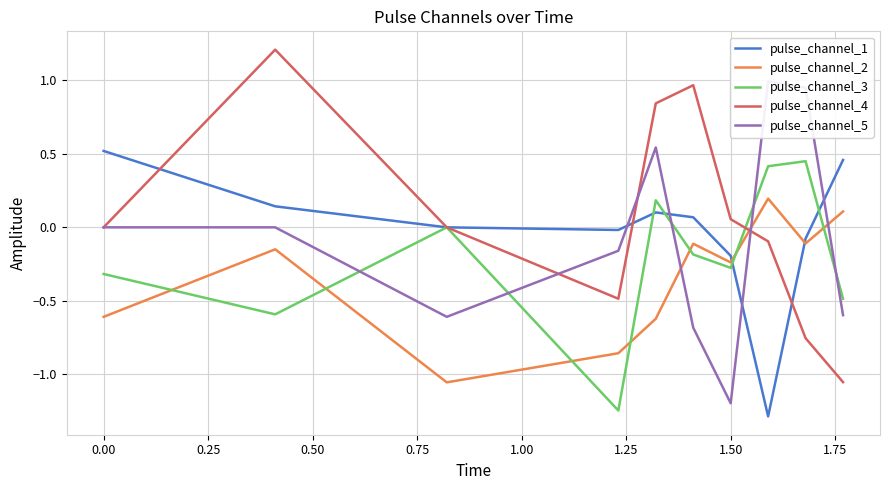

What is the highest value of the pulse_channel_2 series?

0.2